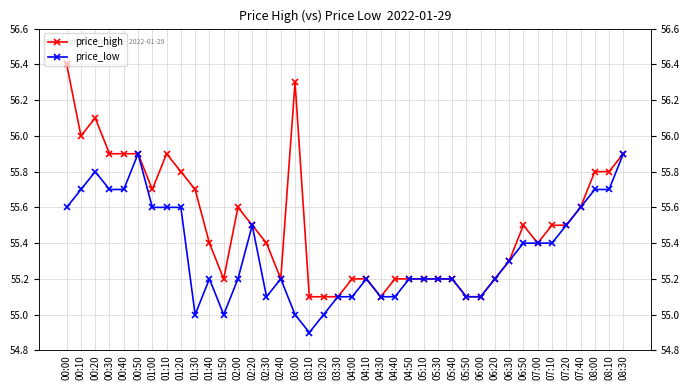

What is the sum of the price_low values at 01:40 and 01:30?

110.2